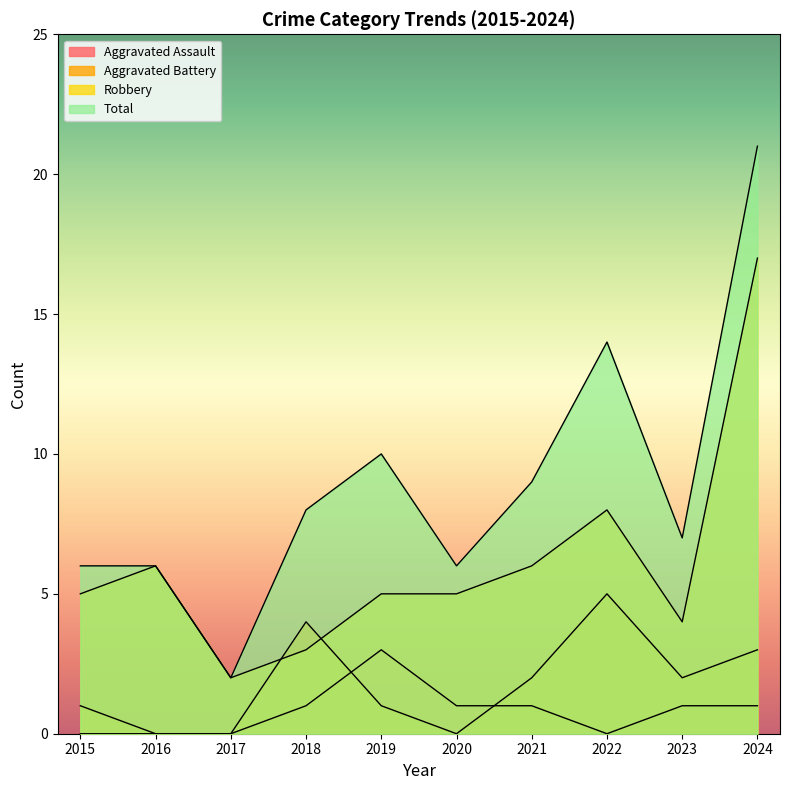

What is the difference between the maximum and second lowest values in the Aggravated Battery series?

5